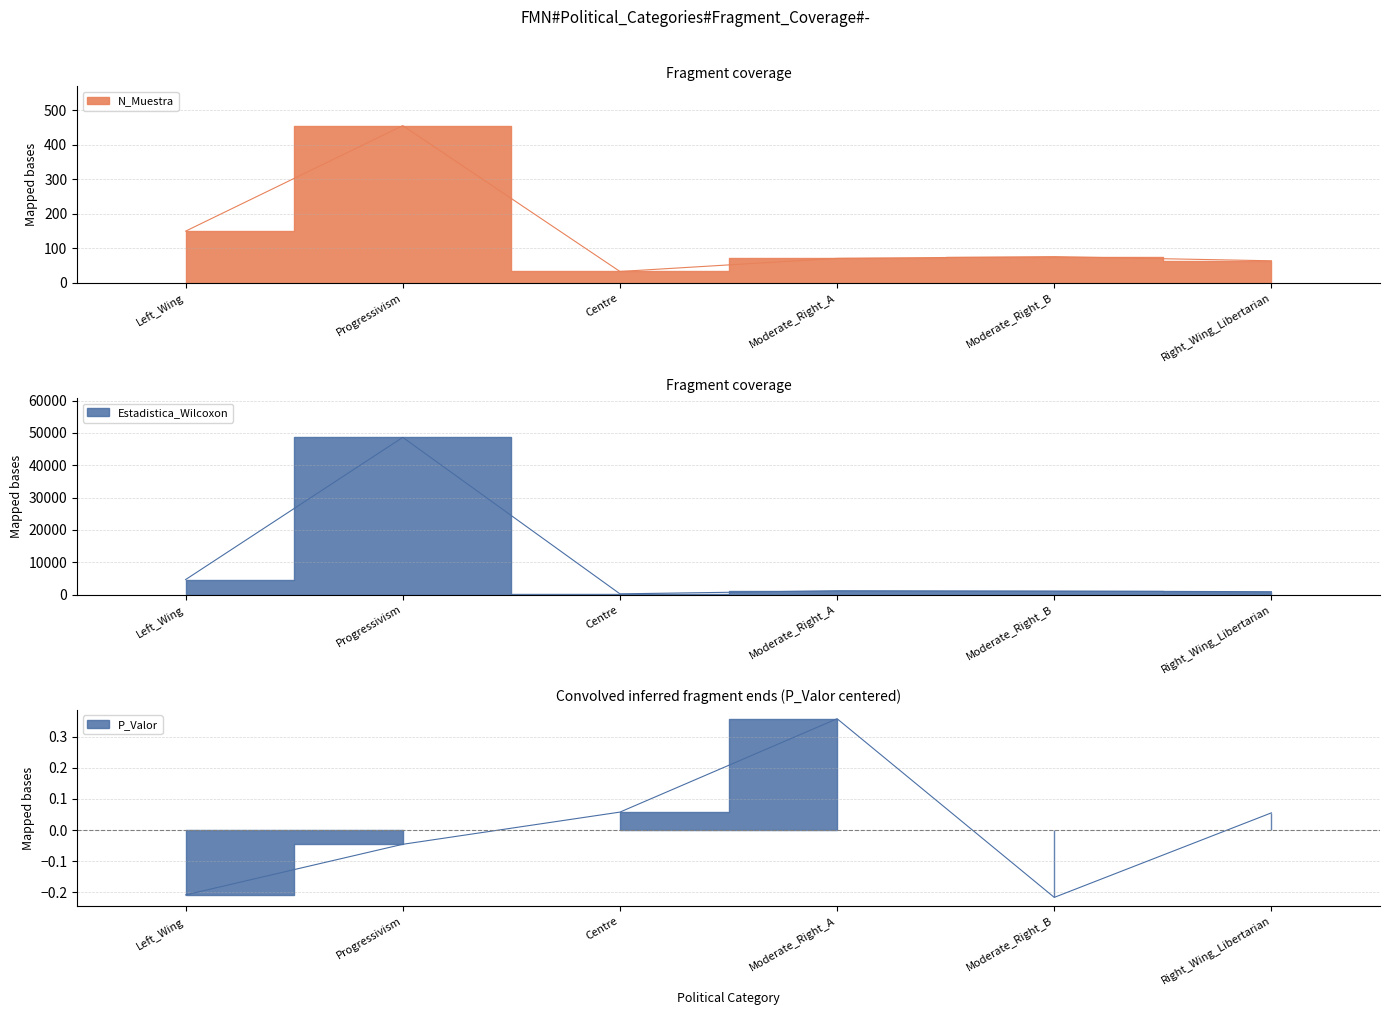

How many data points does each series have?

6